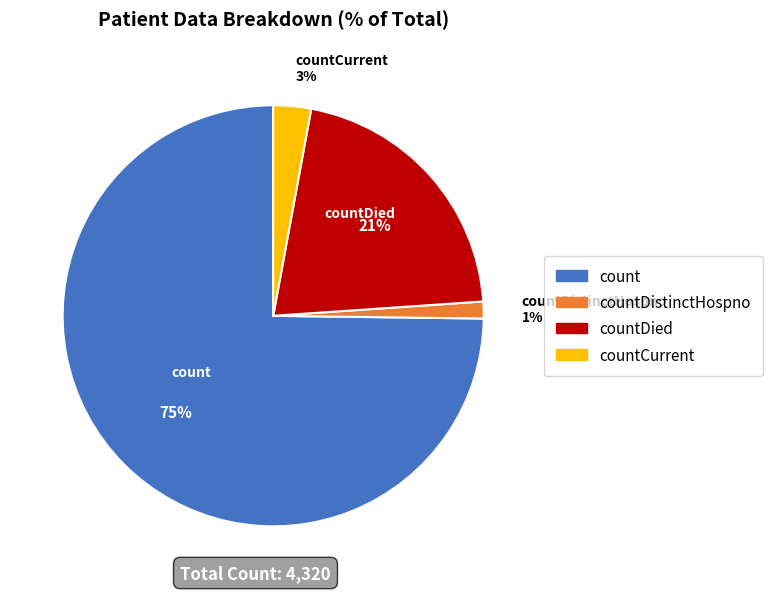

To the nearest percent, what is the average slice percentage?

25%